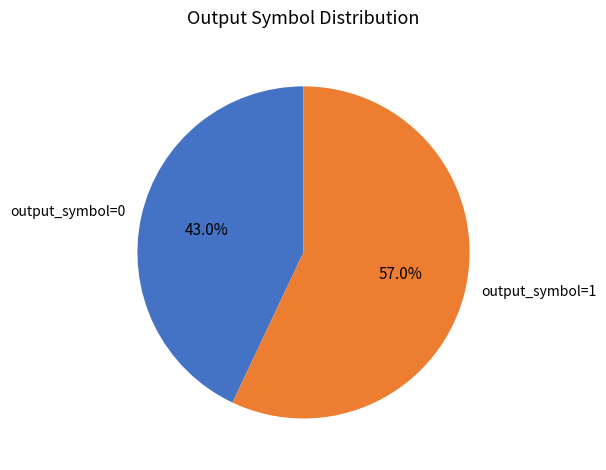

What is the largest slice in the pie chart?

output_symbol=1